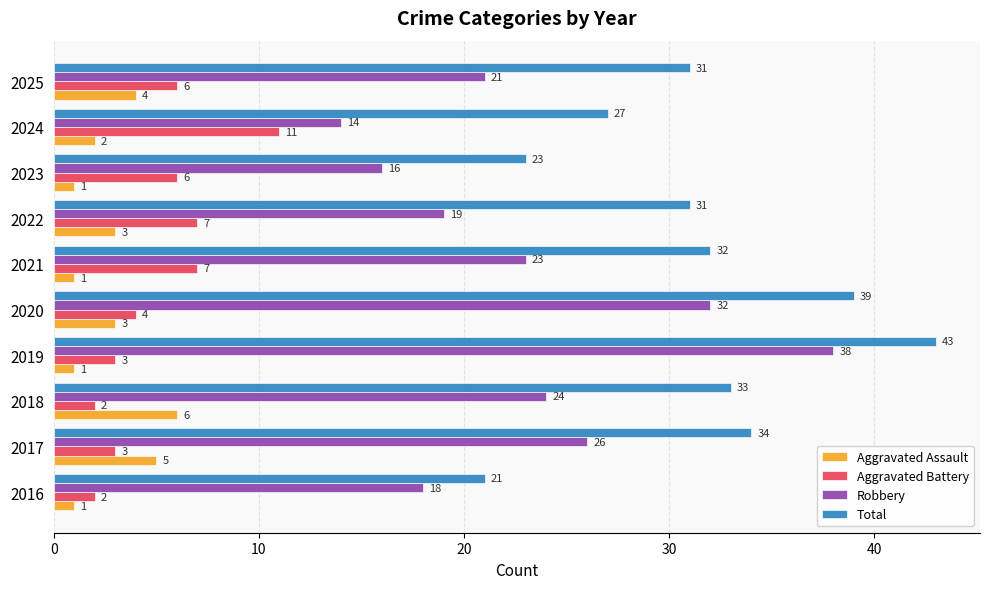

Is it true that Robbery equals 36 at 2025?

False